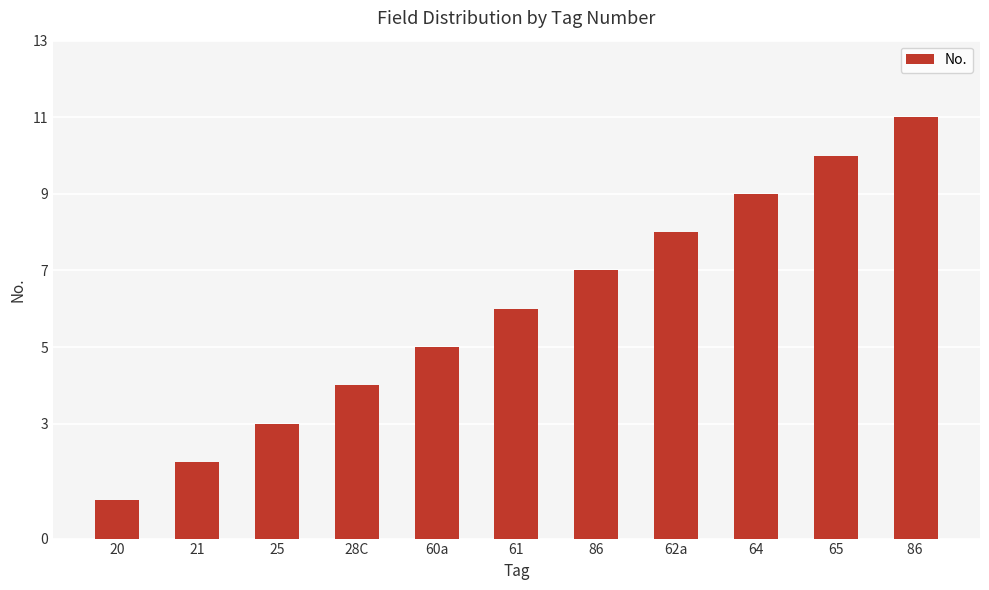

What is the sum of the values at 28C and 65?

14